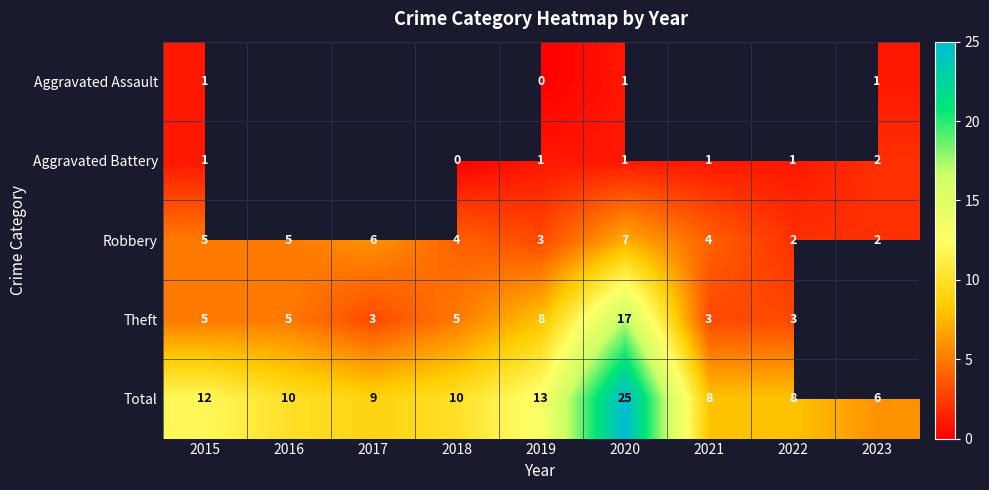

What is the sum of the Theft values at 2021 and 2020?

20